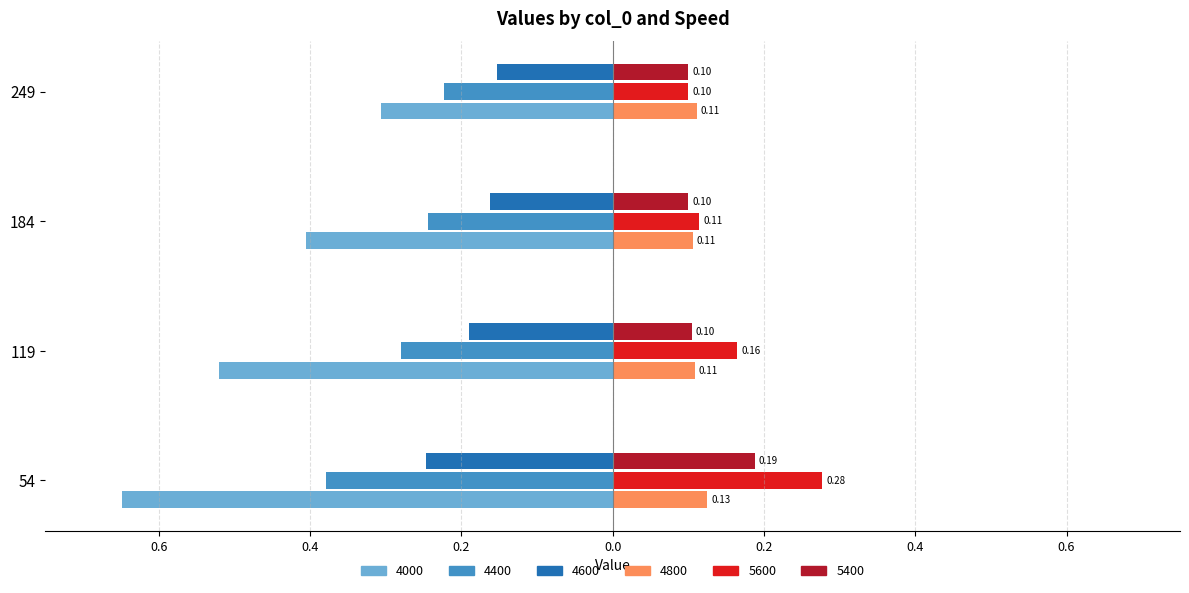

What are all the series names shown in the legend?

4000, 4400, 4600, 4800, 5600, 5400